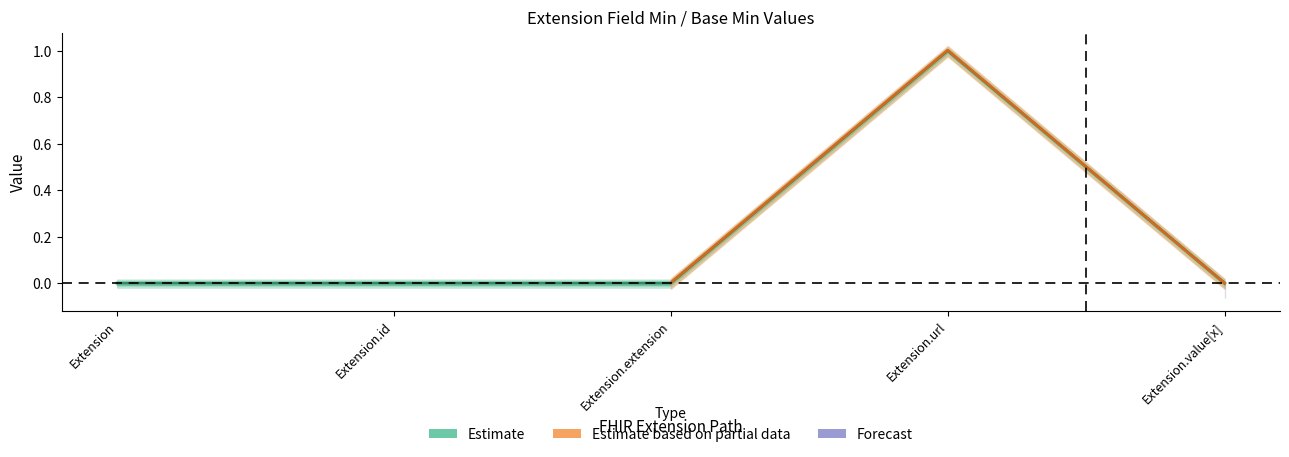

The chart shows a value of 0 at Extension.extension. True or false?

True